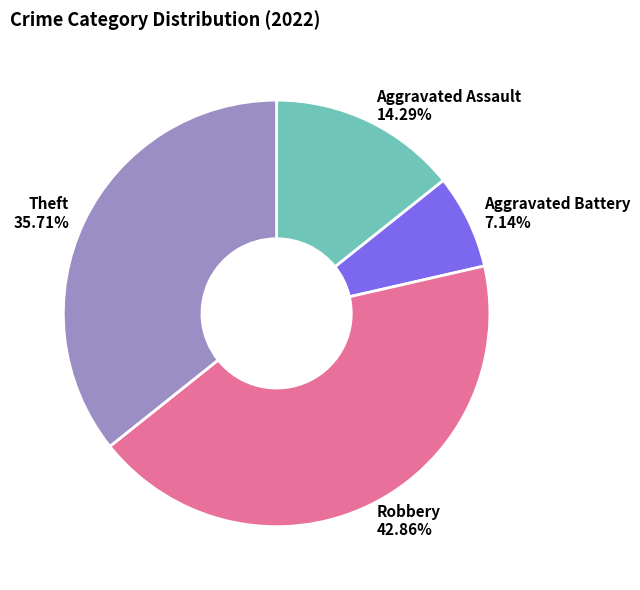

To the nearest percent, what portion does Aggravated Battery represent?

7%